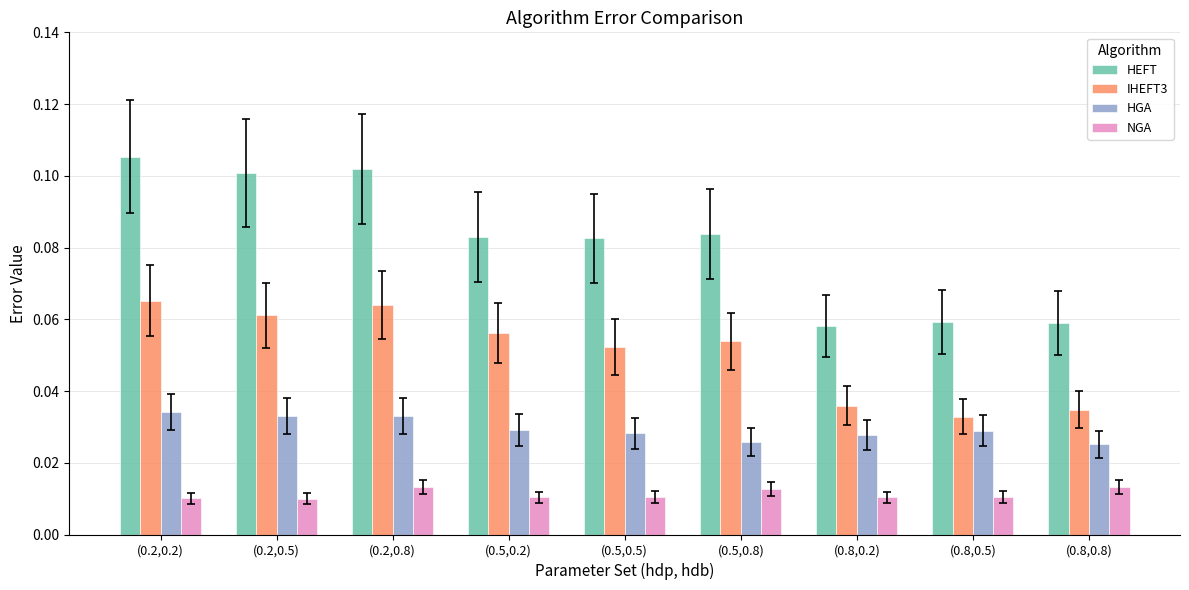

List the series in order of their overall mean, highest first.

HEFT, IHEFT3, HGA, NGA